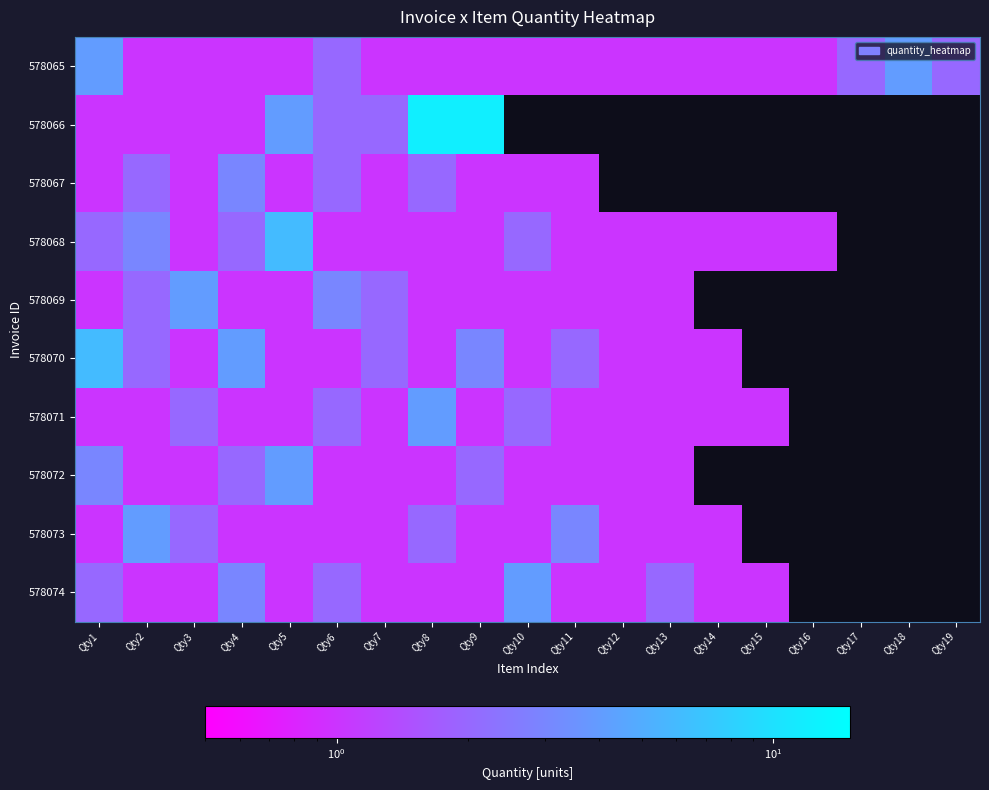

The value of 578068 at Qty14 is 1.0. True or false?

True